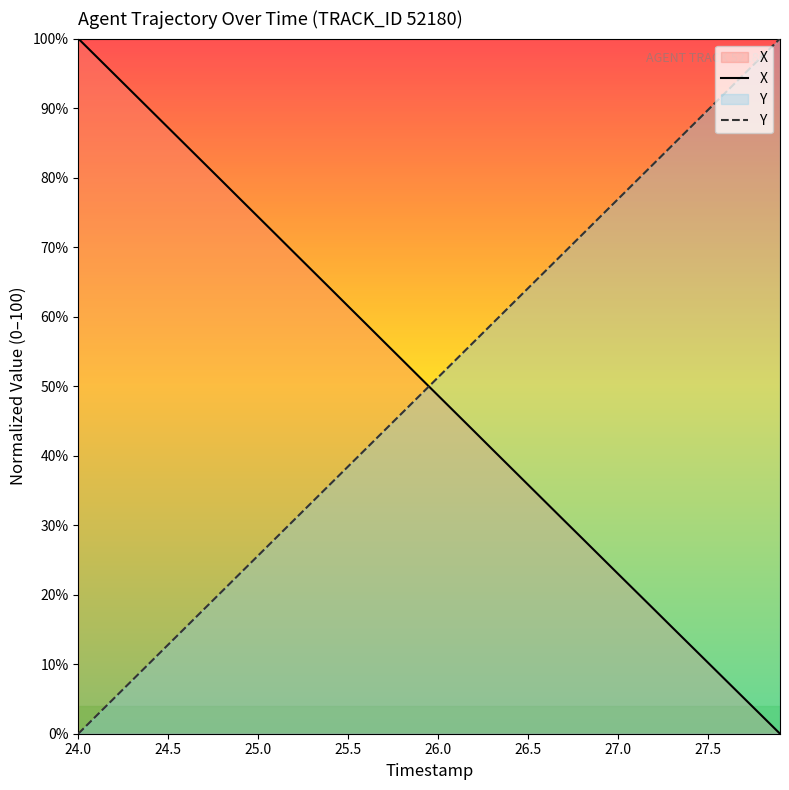

What are all the series names shown in the legend?

X, Y